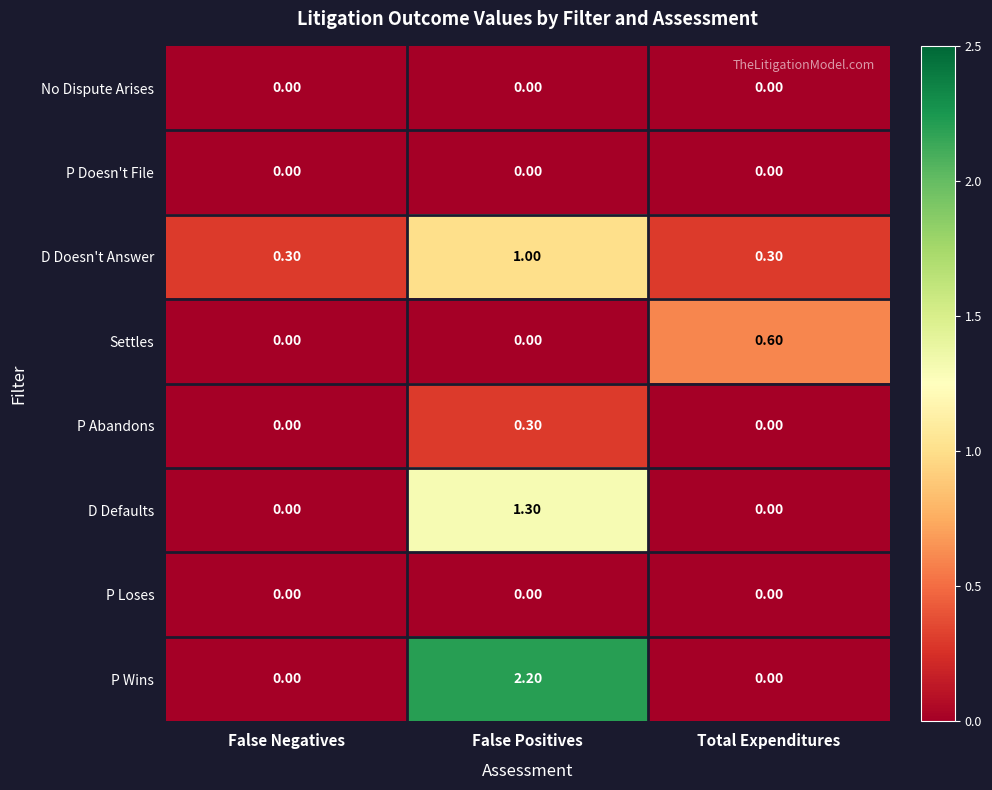

What is the sum of the P Wins values at Total Expenditures and False Positives?

2.2